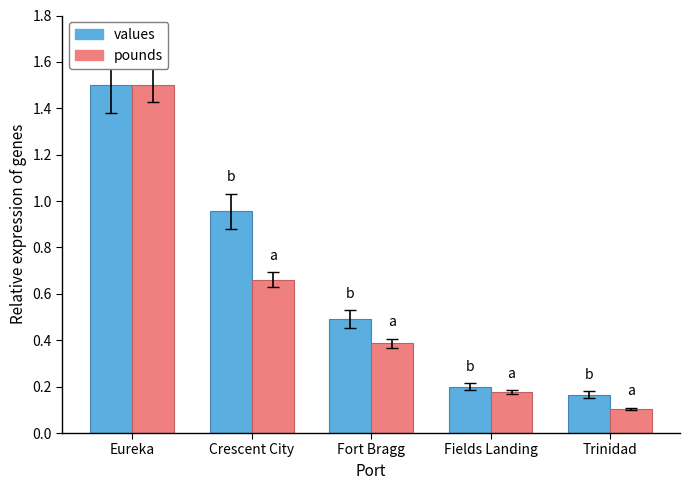

Which series has the widest spread of values?

pounds